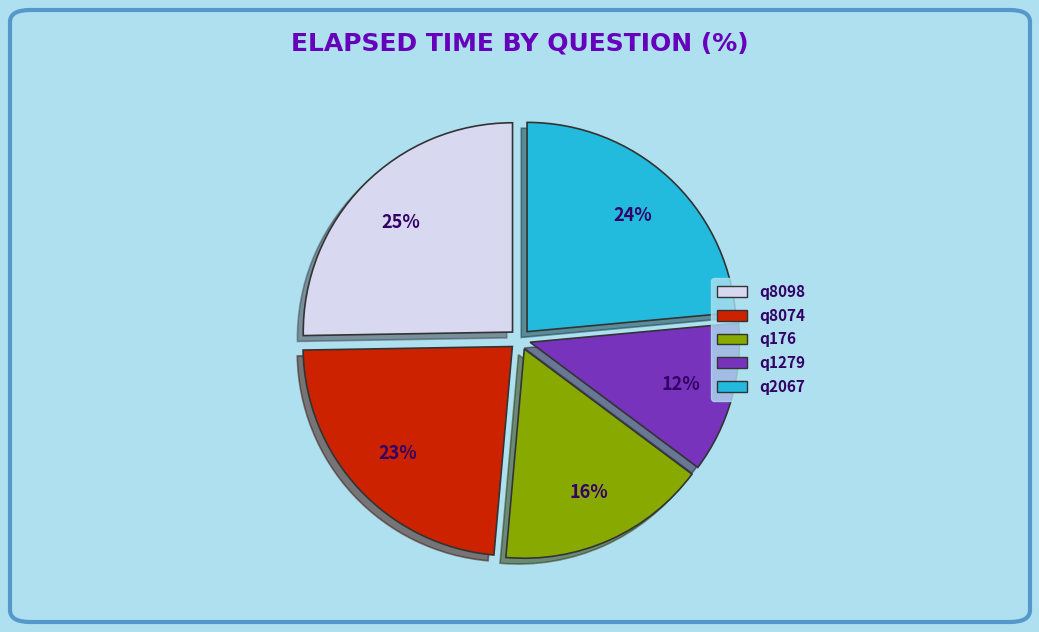

How many segments does this pie chart have?

5